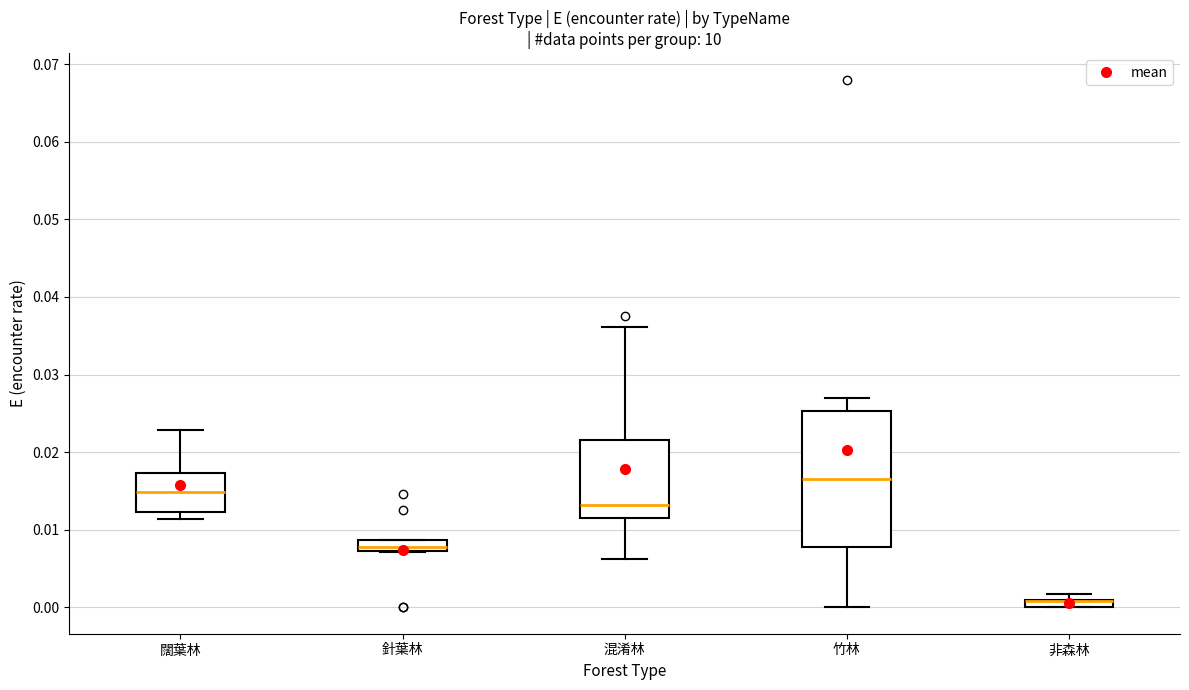

Which box is the tallest, from its lower edge to its upper edge?

竹林